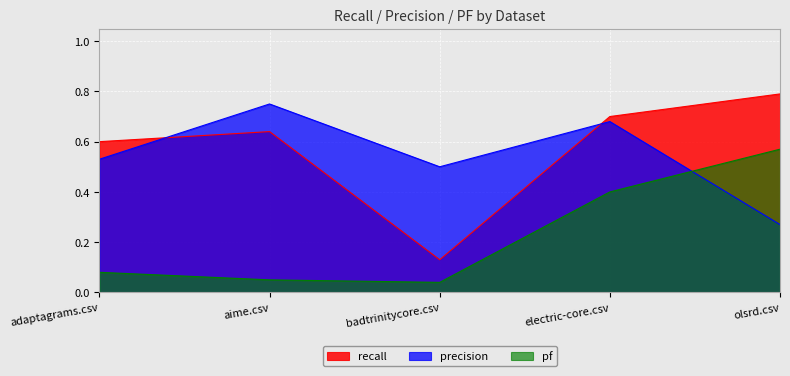

Is the value of recall at adaptagrams.csv greater than the value of pf at electric-core.csv?

Yes